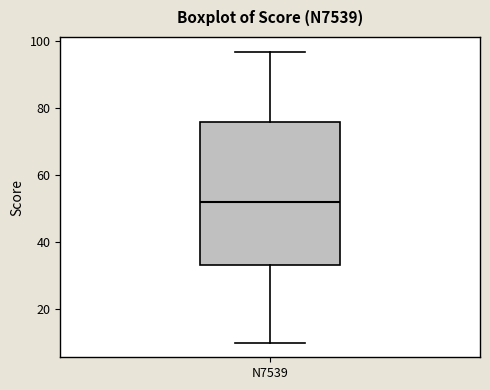

Read this box plot against the y-axis: the position of the median line, the range covered by the box, and the ends of both whiskers. The values are not printed on the chart, so give them approximately, as read against the axis.

median 52, box 34 to 76, whiskers 10 to 98